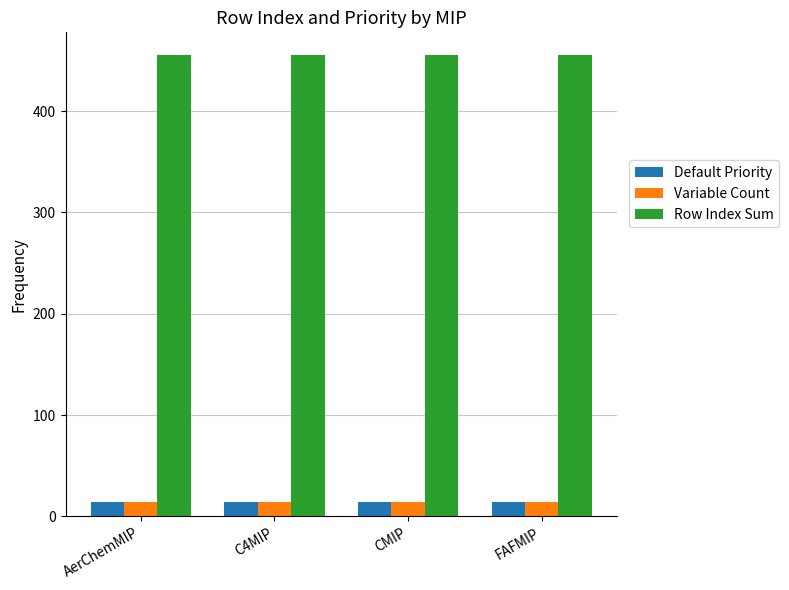

What are all the series names shown in the legend?

Default Priority, Variable Count, Row Index Sum